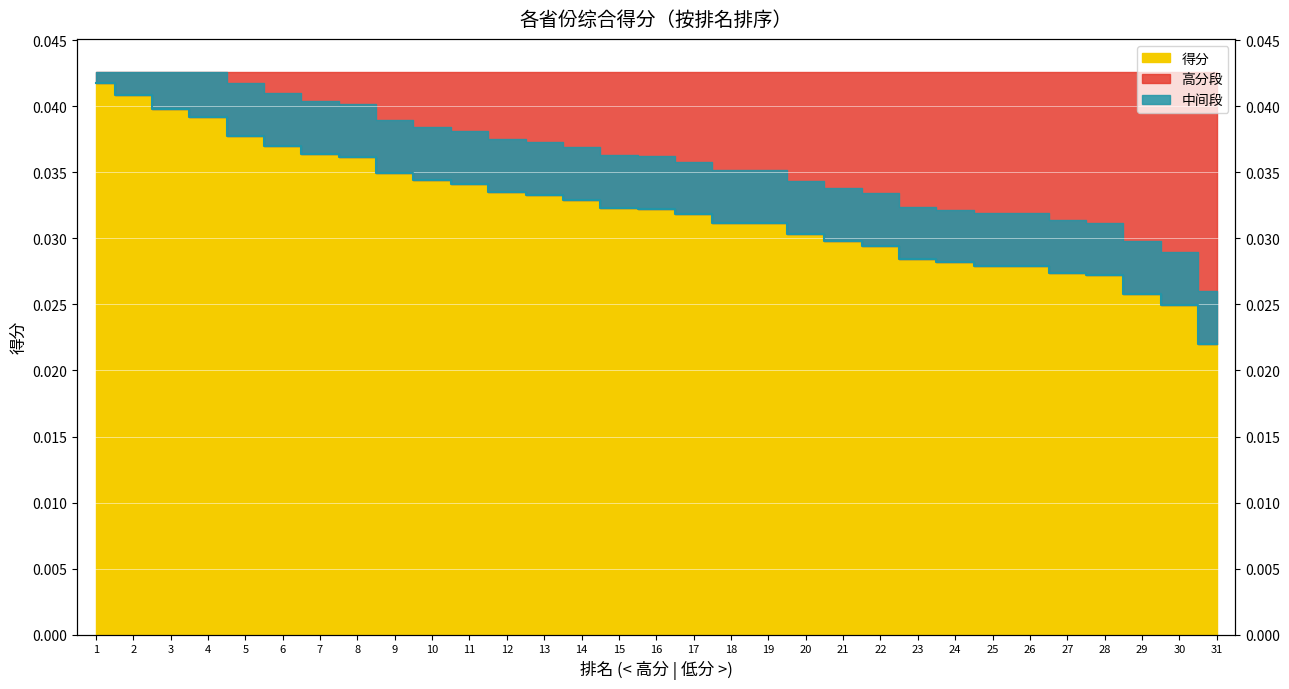

True or false: the data has more than 1 interior local peaks.

False